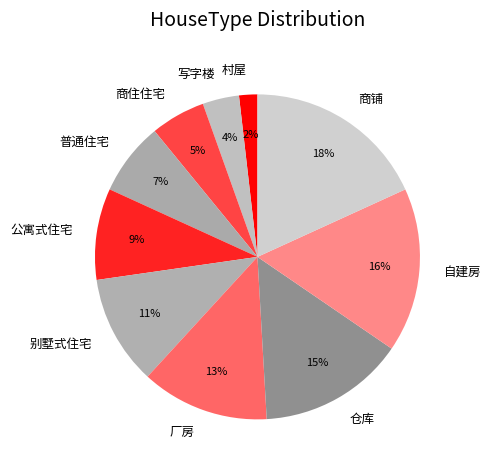

To the nearest percent, what is the combined percentage of 别墅式住宅 and 商住住宅?

16%